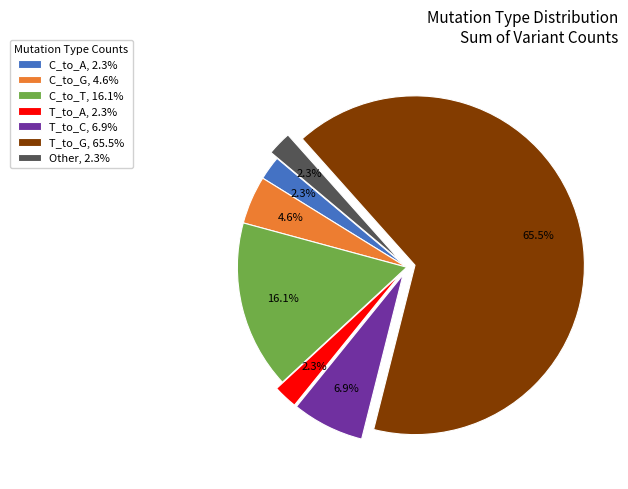

To the nearest percent, what is the difference between the largest and smallest slice percentages?

63%